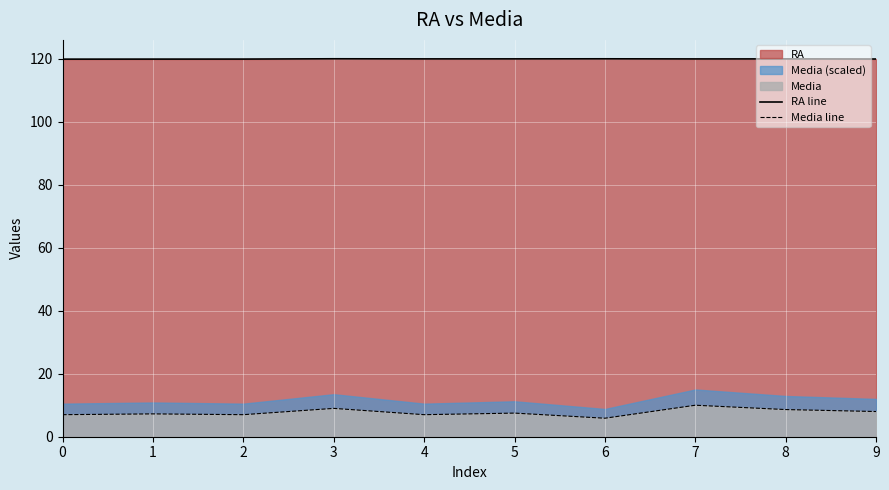

Reading left to right, list all the values displayed in this chart.

RA line: 119.9	119.9	119.9	120.0	120.0	120.0	120.0	120.0	120.0	119.9
Media line: 7.0	7.2	7.0	9.0	7.0	7.5	5.9	10.0	8.6	8.0